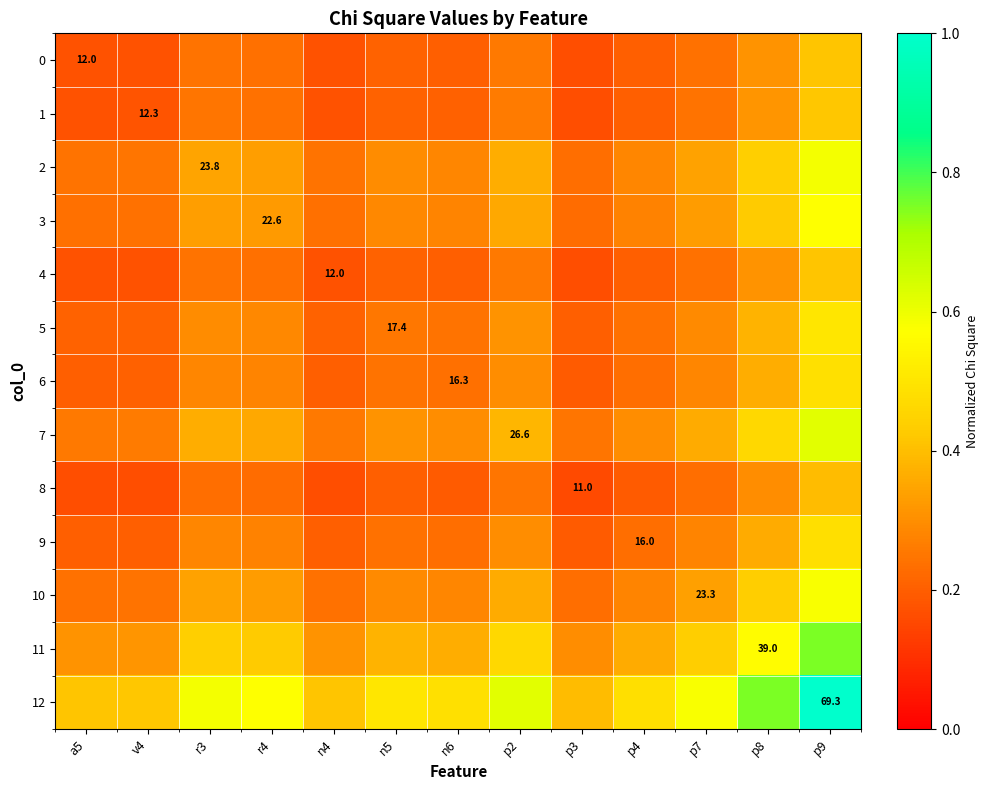

At which category does the chart reach its minimum across all series?

p3